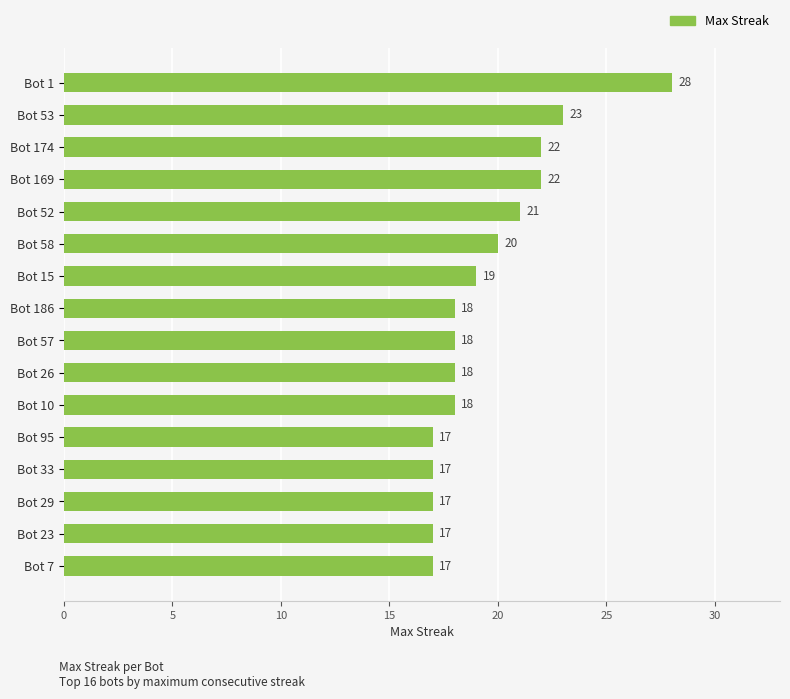

Reading bottom to top, list all the values displayed in this chart.

Bot 7=17	Bot 23=17	Bot 29=17	Bot 33=17	Bot 95=17	Bot 10=18	Bot 26=18	Bot 57=18	Bot 186=18	Bot 15=19	Bot 58=20	Bot 52=21	Bot 169=22	Bot 174=22	Bot 53=23	Bot 1=28